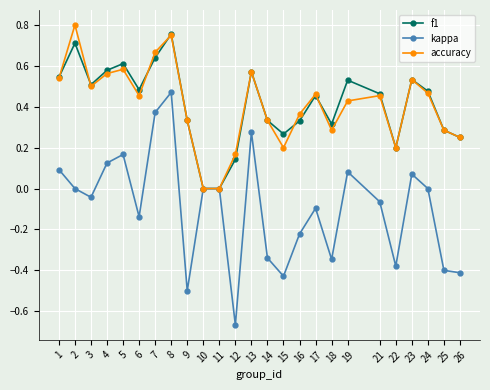

What is the difference between the second highest and minimum values in the kappa series?

1.0